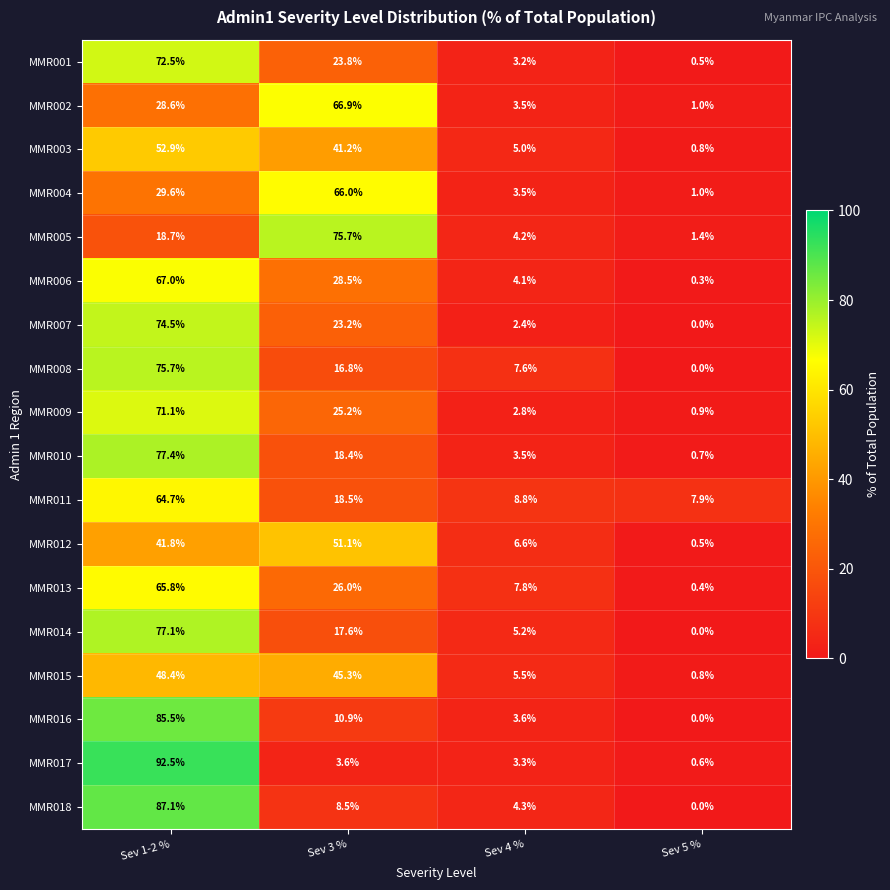

What is the difference between the second highest and second lowest values in the MMR018 series?

4.2